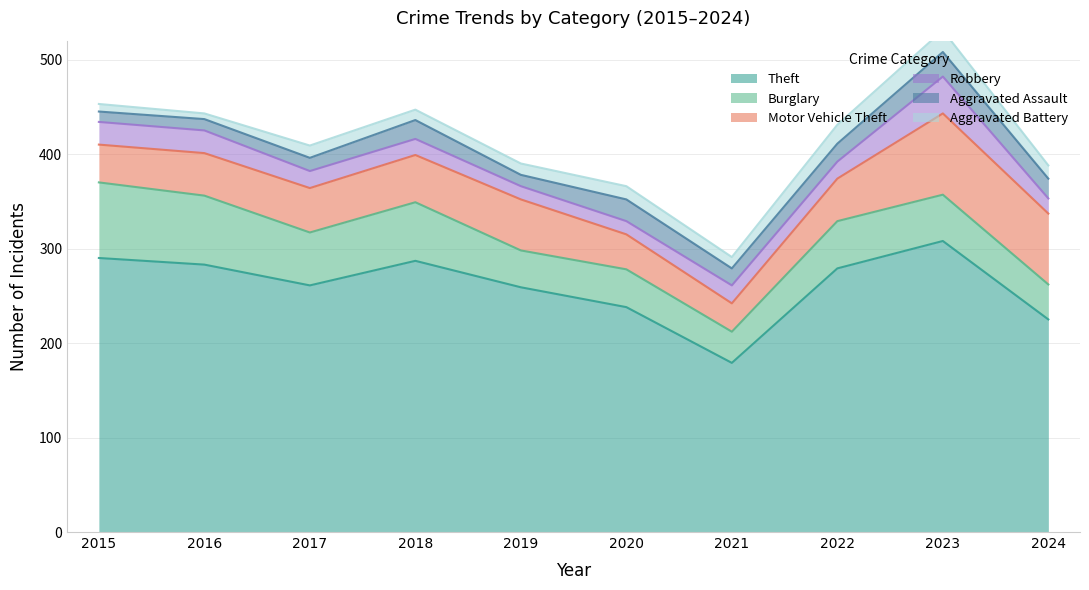

Reading right to left, transcribe all the data shown in this chart.

Theft: 225	308	279	179	238	259	287	261	283	290
Burglary: 37	49	50	33	40	39	62	56	73	80
Motor Vehicle Theft: 75	86	45	30	37	54	50	47	45	40
Robbery: 16	39	18	19	14	14	17	18	24	24
Aggravated Assault: 21	26	19	18	23	12	20	14	12	11
Aggravated Battery: 14	23	20	12	14	12	11	13	6	8